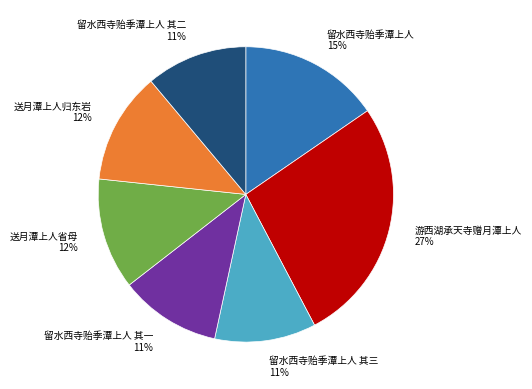

Combined, do 游西湖承天寺赠月潭上人 and 留水西寺贻季潭上人 account for over 50%?

No